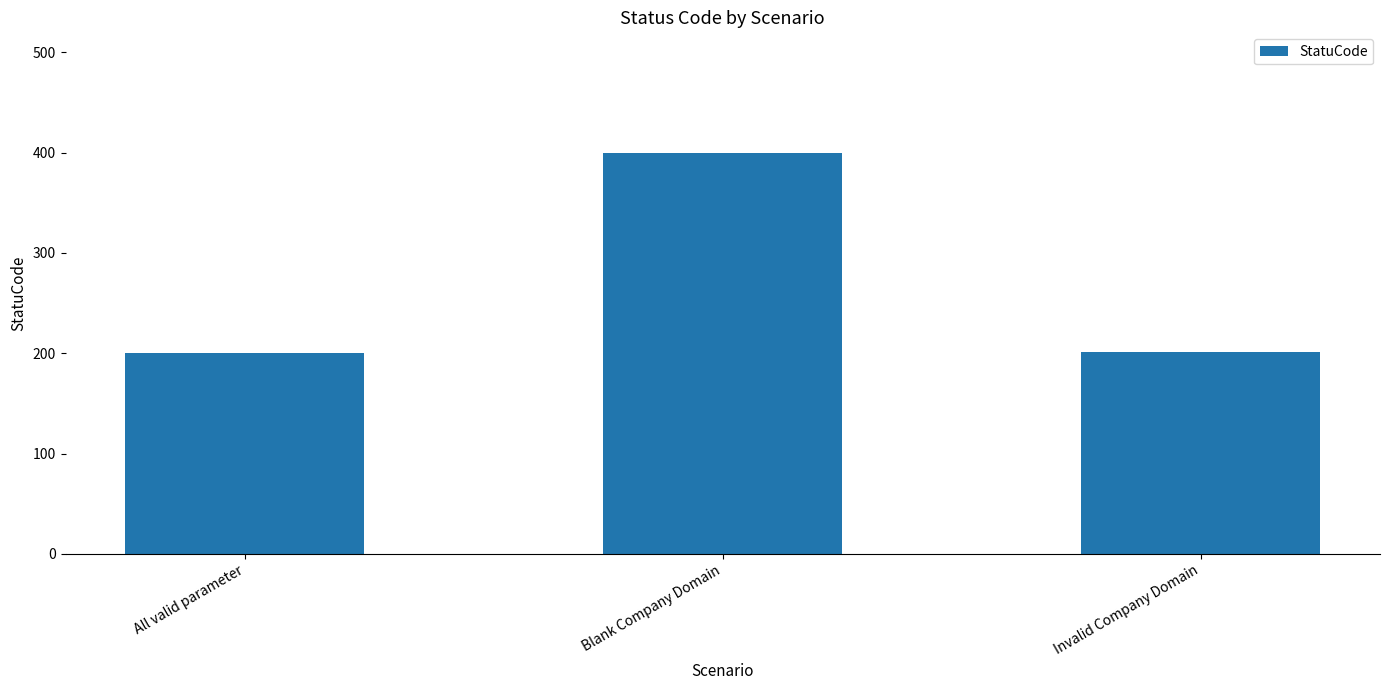

Count the number of categories in the chart.

3